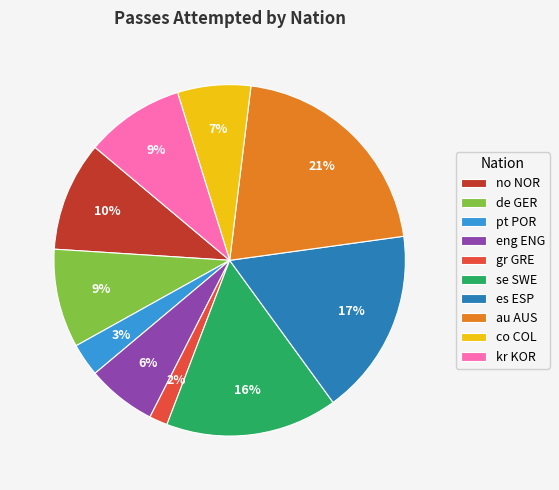

How many slices are in this pie chart?

10